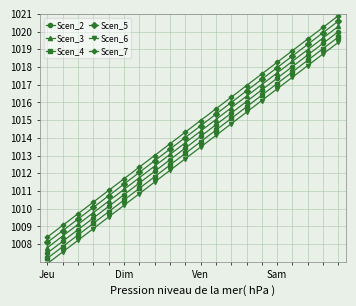

True or false: Scen_3 has more than 2 points higher than both neighbors.

False